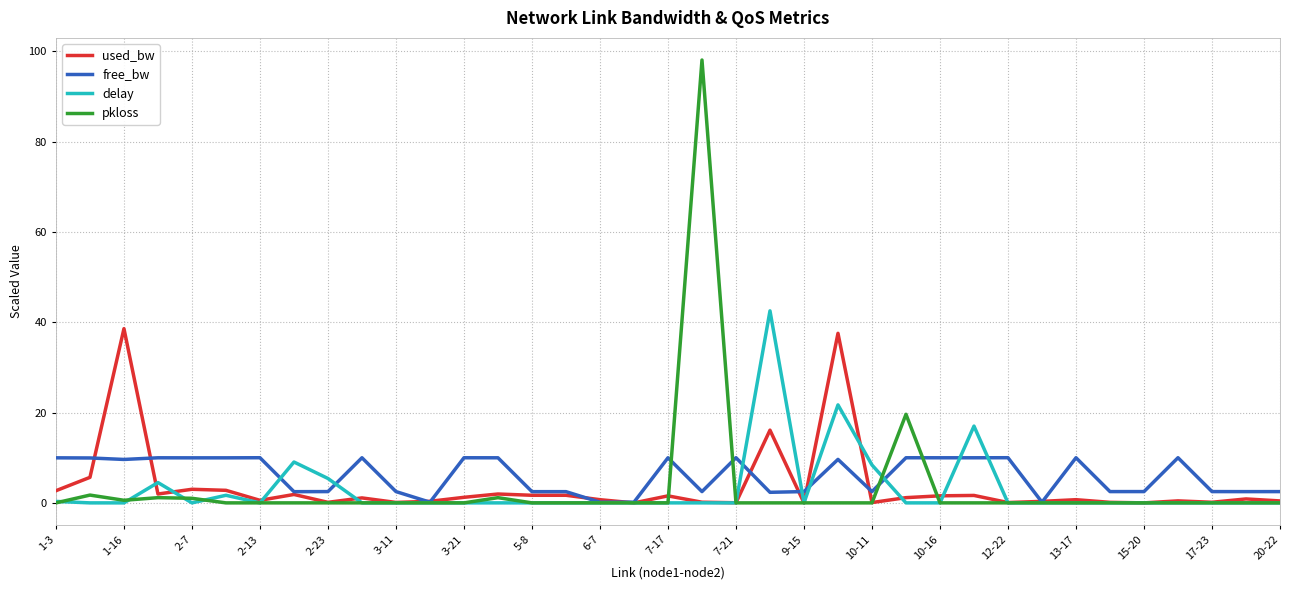

Which series has the widest spread of values?

pkloss